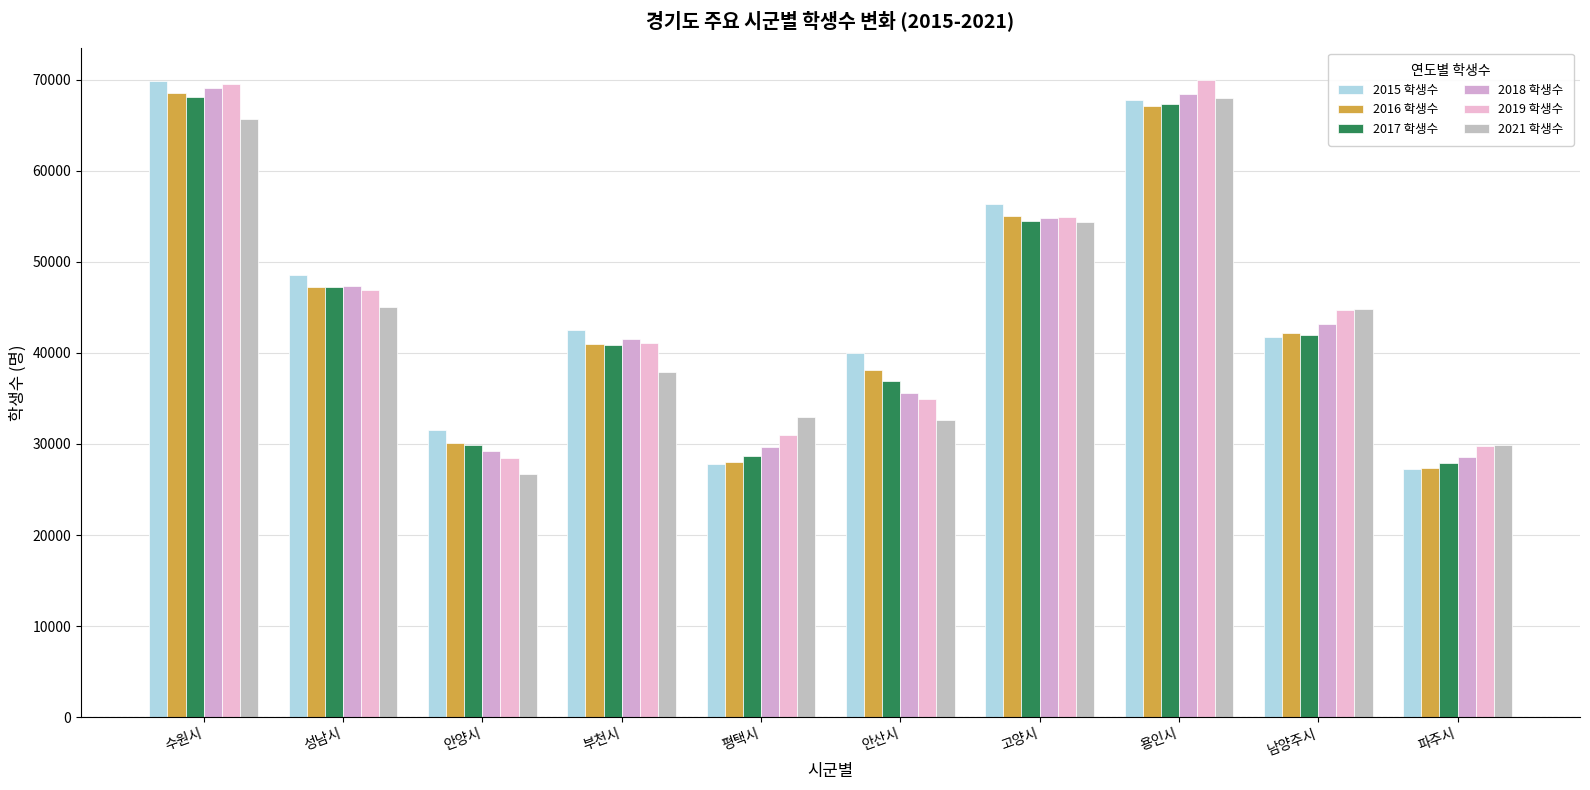

True or false: 2021 학생수 has a value of 98174 at 용인시.

False